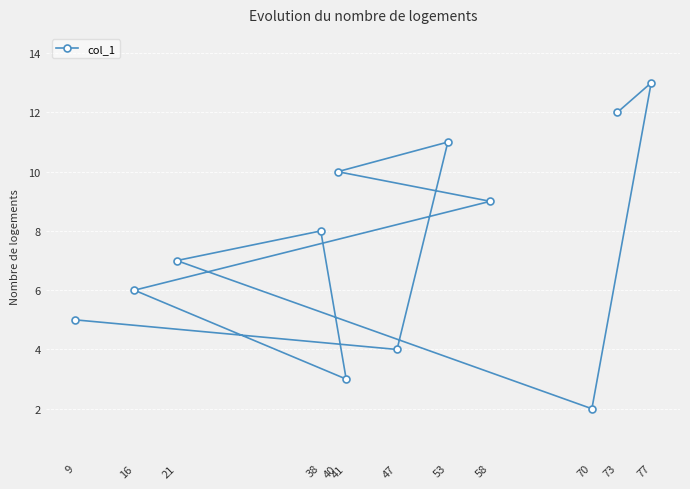

What is the sum of the values at 21 and 41?

10.0